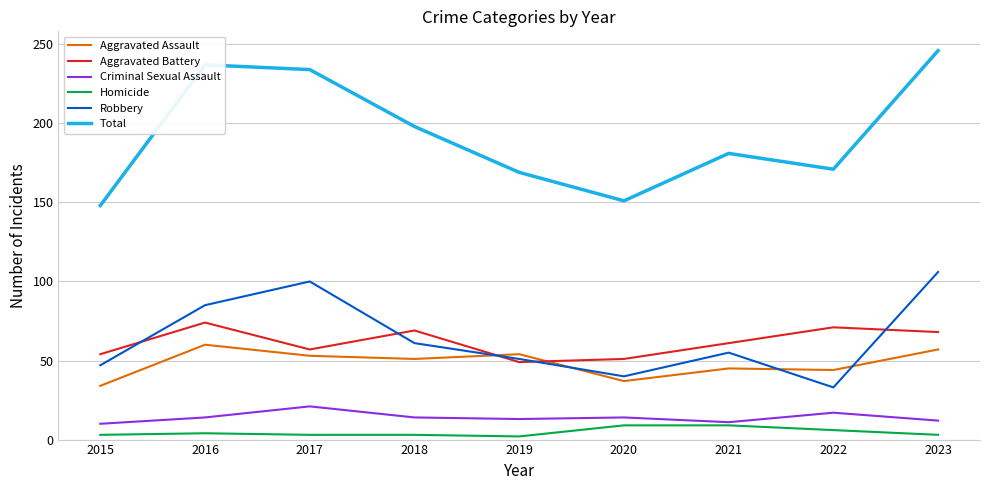

Is it true that Robbery equals 33 at 2022?

True